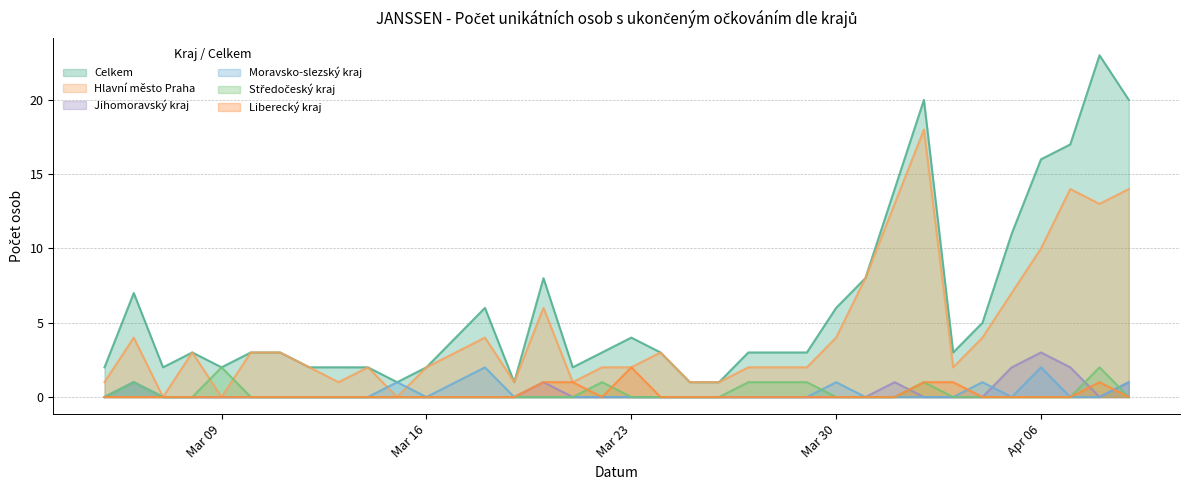

What is the total value across all series at 10.03.2021?

6